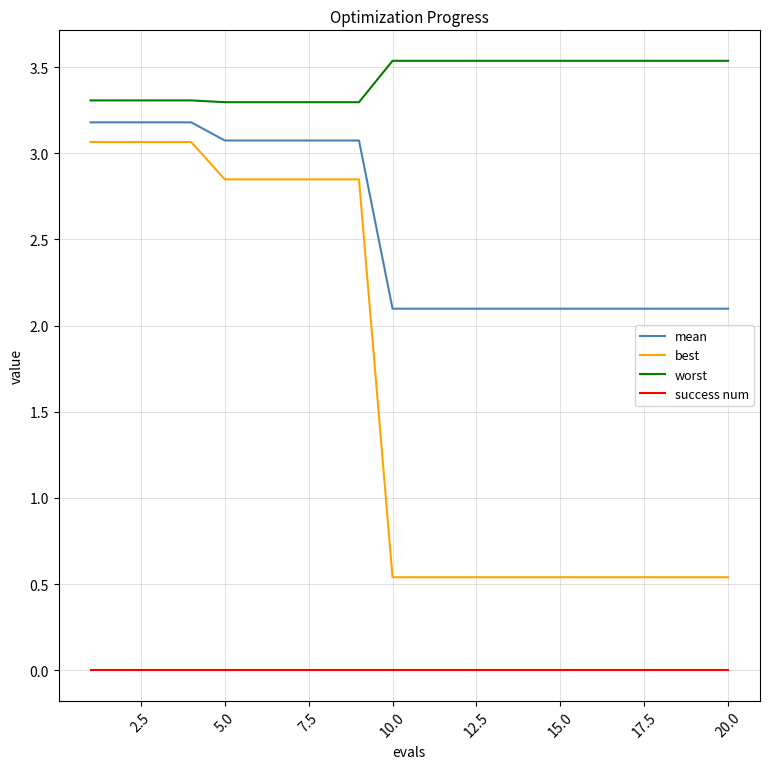

True or false: worst and success num cross at least once.

False